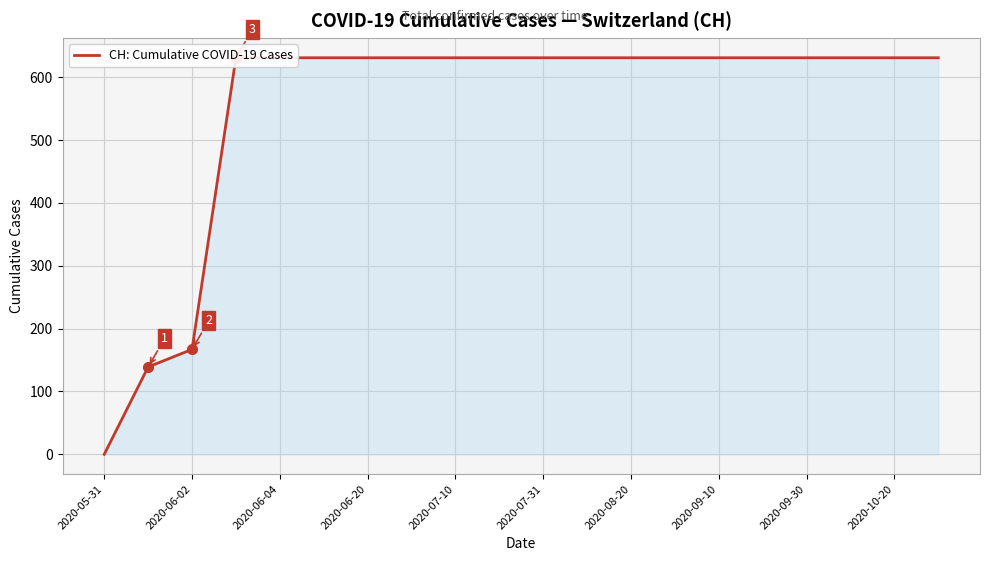

The chart shows a value of 354 at 2020-07-10. True or false?

False